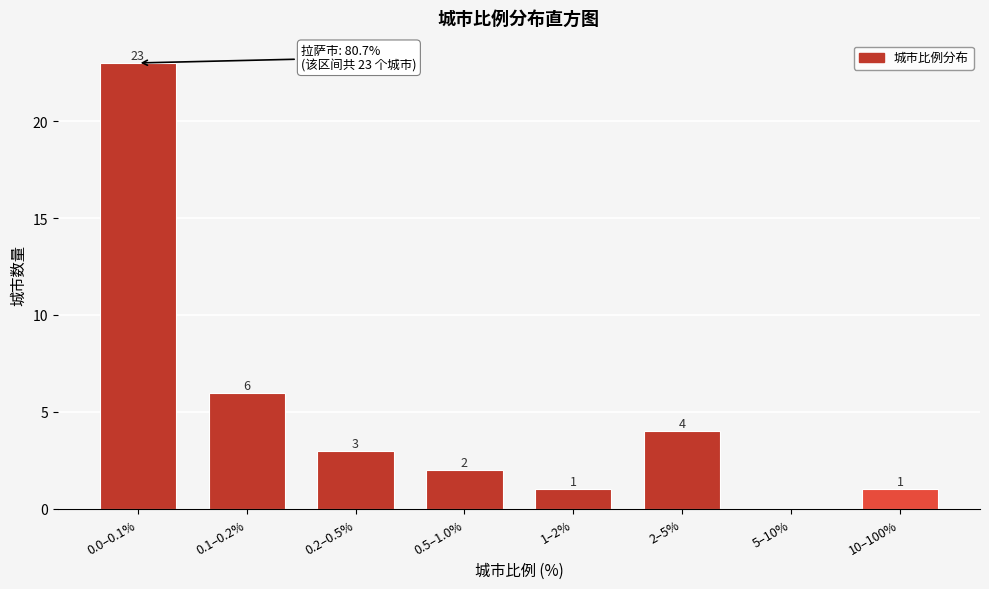

Reading right to left, list all the values displayed in this chart.

10–100%=1	5–10%=0	2–5%=4	1–2%=1	0.5–1.0%=2	0.2–0.5%=3	0.1–0.2%=6	0.0–0.1%=23